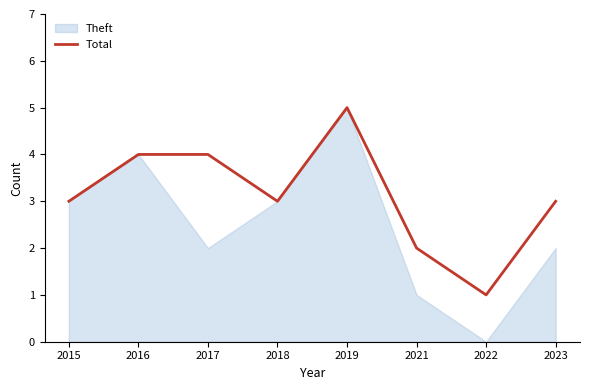

True or false: the data has more than 1 interior local peaks.

False